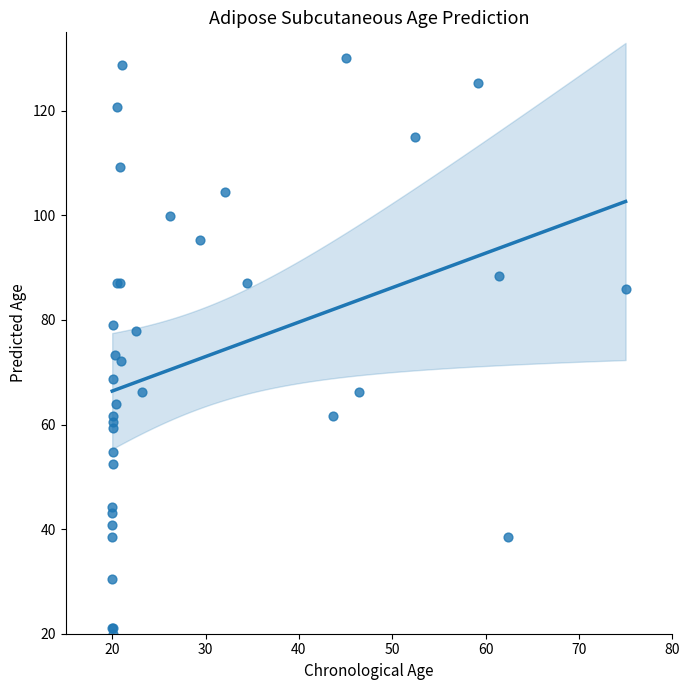

What Y value in the scatter plot is closest to 75?

73.3